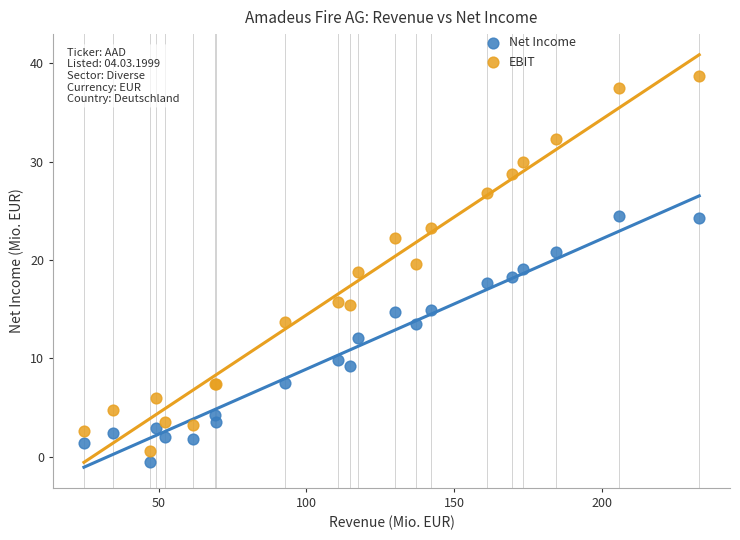

Which series reaches the maximum Y coordinate?

EBIT